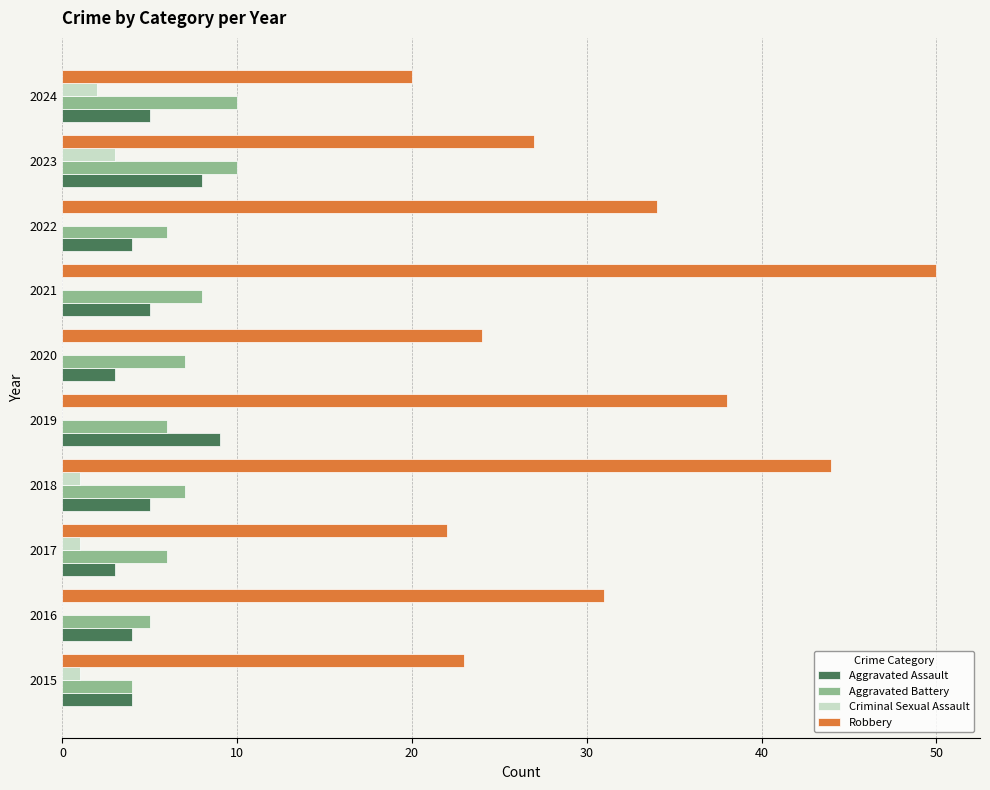

Which series changed the most between 2016 and 2019?

Robbery